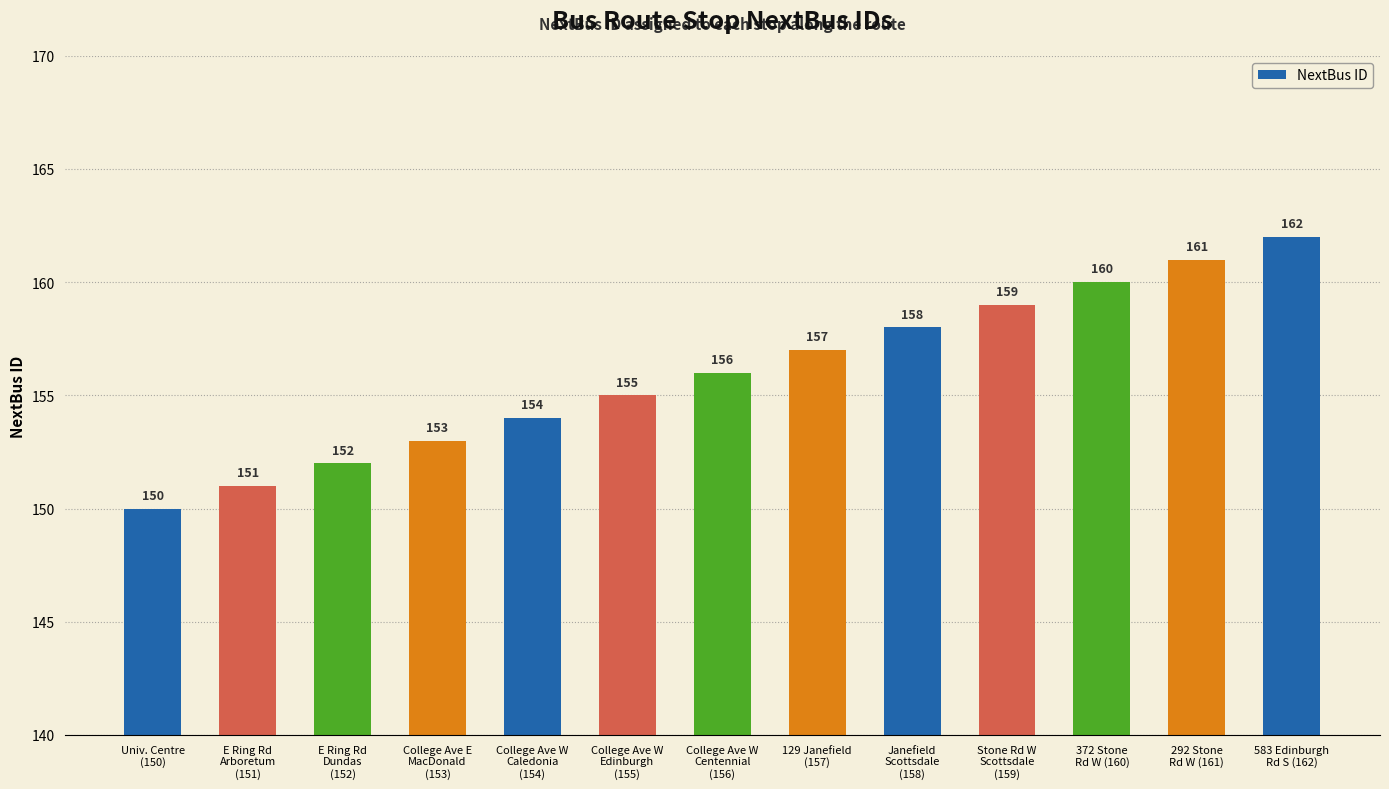

Reading left to right, transcribe all the data shown in this chart.

Univ. Centre
(150)=150	E Ring Rd
Arboretum
(151)=151	E Ring Rd
Dundas
(152)=152	College Ave E
MacDonald
(153)=153	College Ave W
Caledonia
(154)=154	College Ave W
Edinburgh
(155)=155	College Ave W
Centennial
(156)=156	129 Janefield
(157)=157	Janefield
Scottsdale
(158)=158	Stone Rd W
Scottsdale
(159)=159	372 Stone
Rd W (160)=160	292 Stone
Rd W (161)=161	583 Edinburgh
Rd S (162)=162